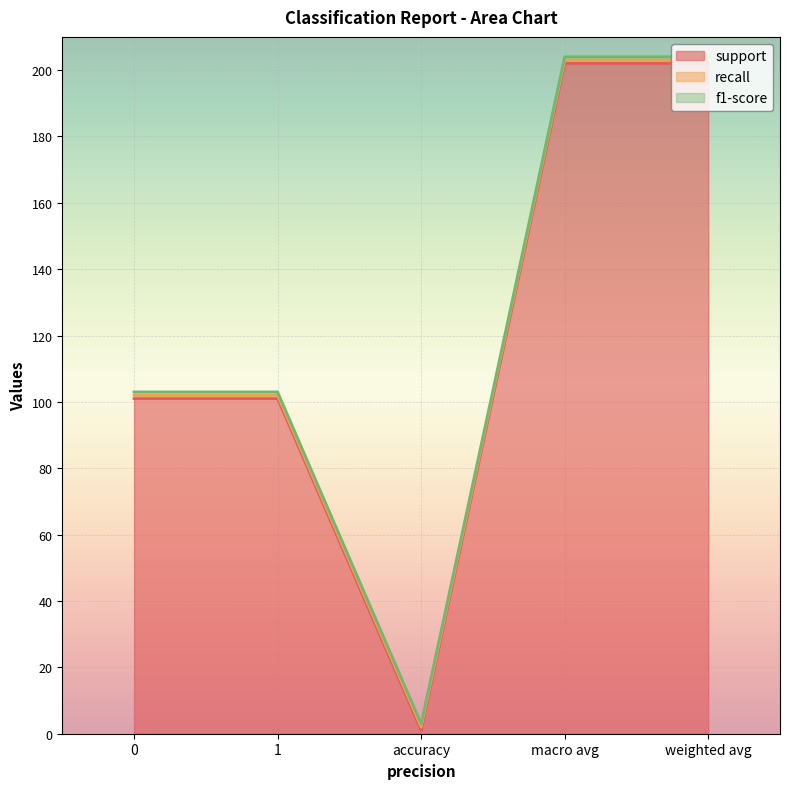

True or false: f1-score and recall intersect in this chart.

False